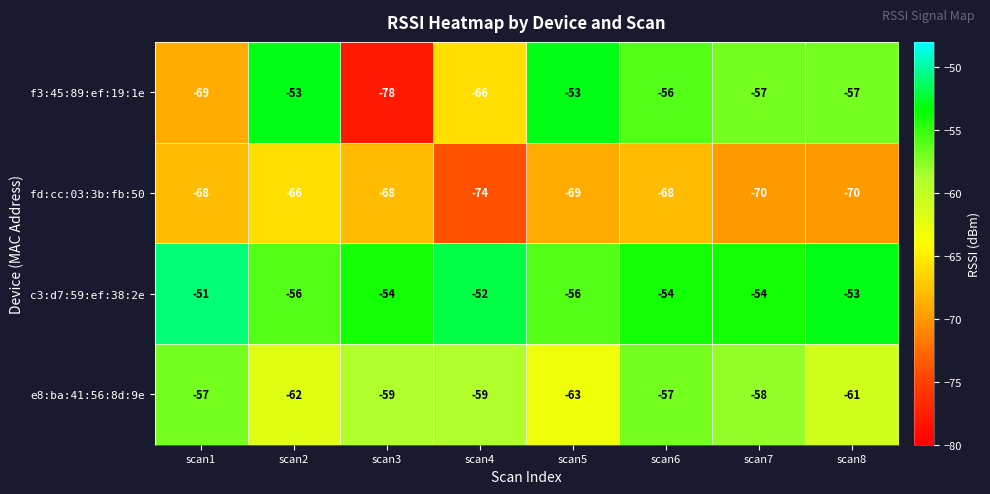

At which category is the sum across all series the highest?

scan6